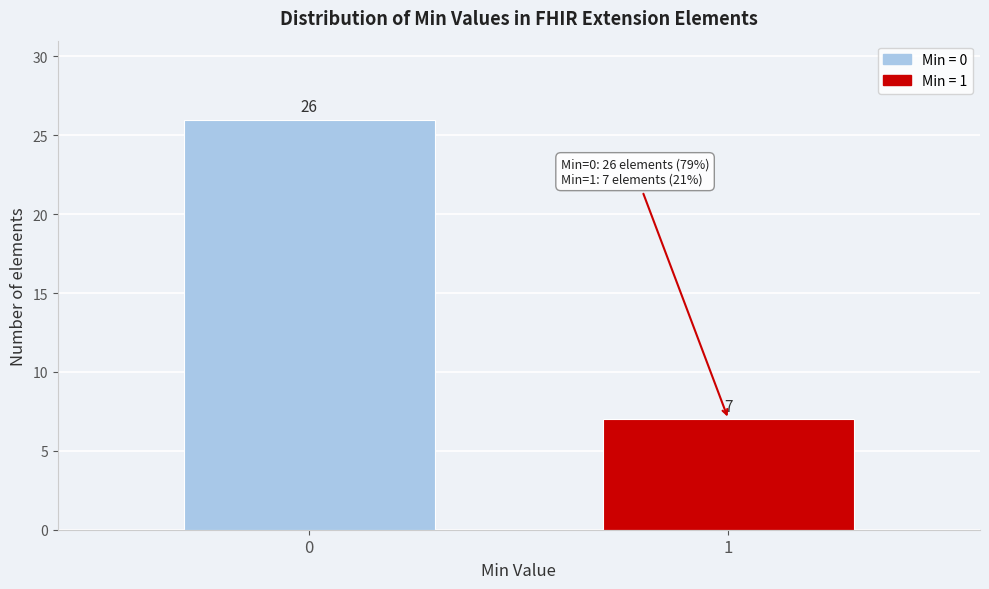

Reading left to right, transcribe all the data shown in this chart.

26	7